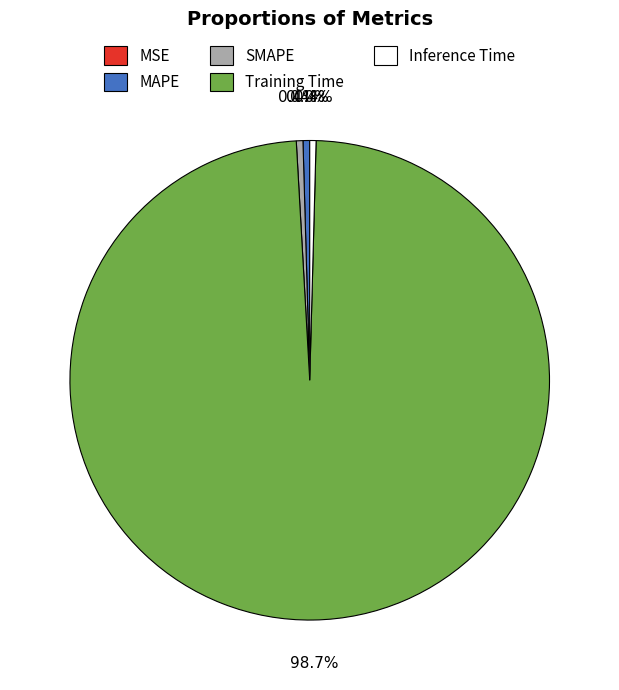

The Training Time slice represents 99% of the pie. True or false?

True